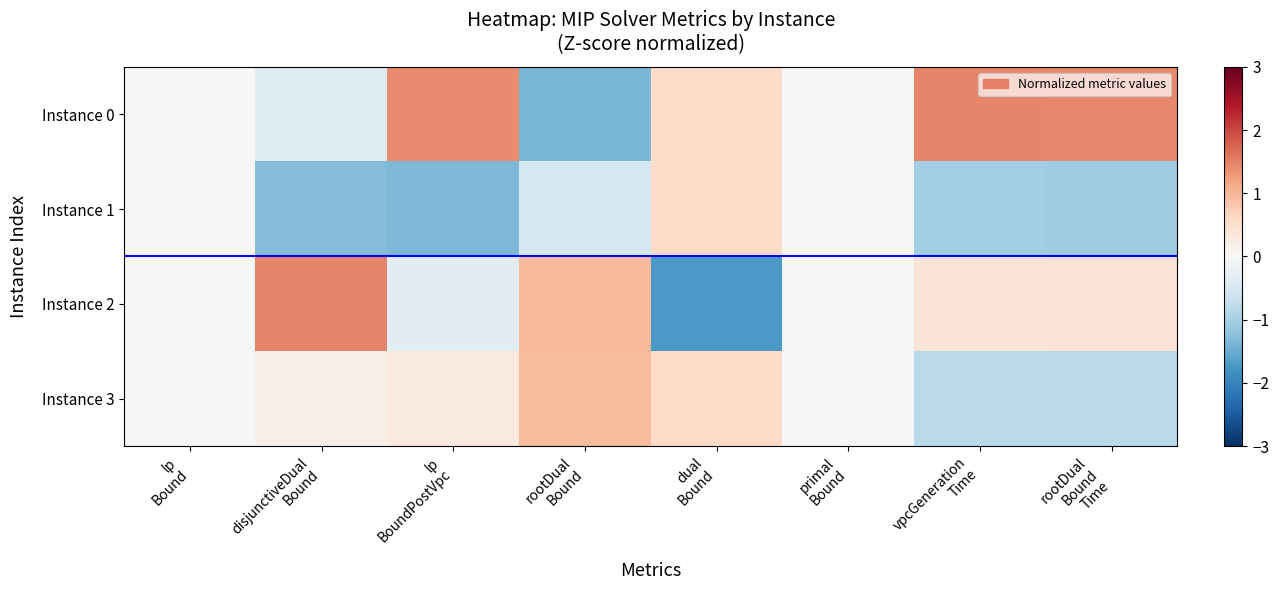

Count the number of data series in this chart.

4